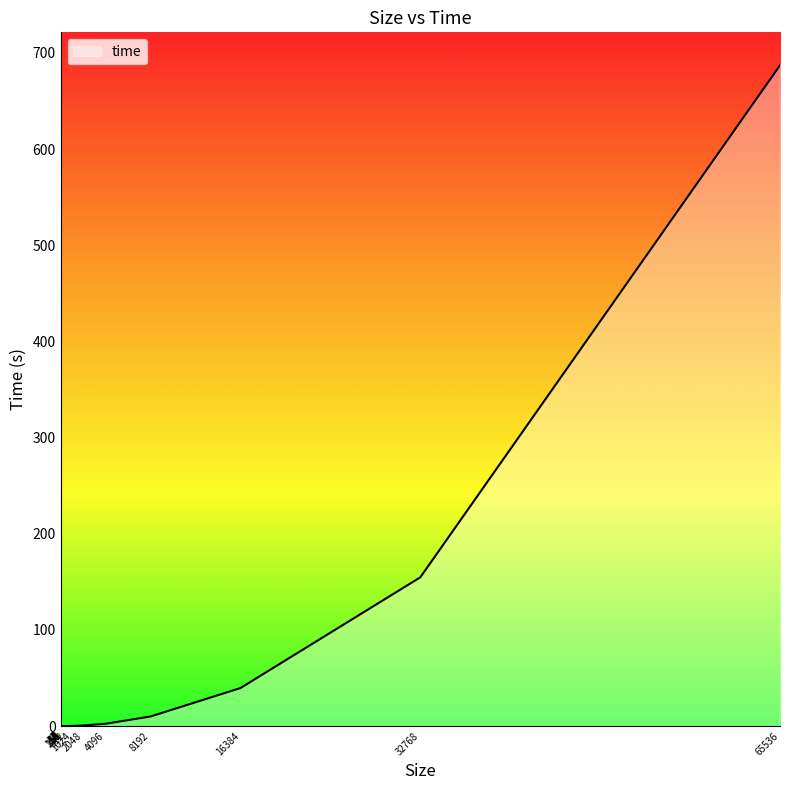

True or false: the data has more than 1 interior local peaks.

False